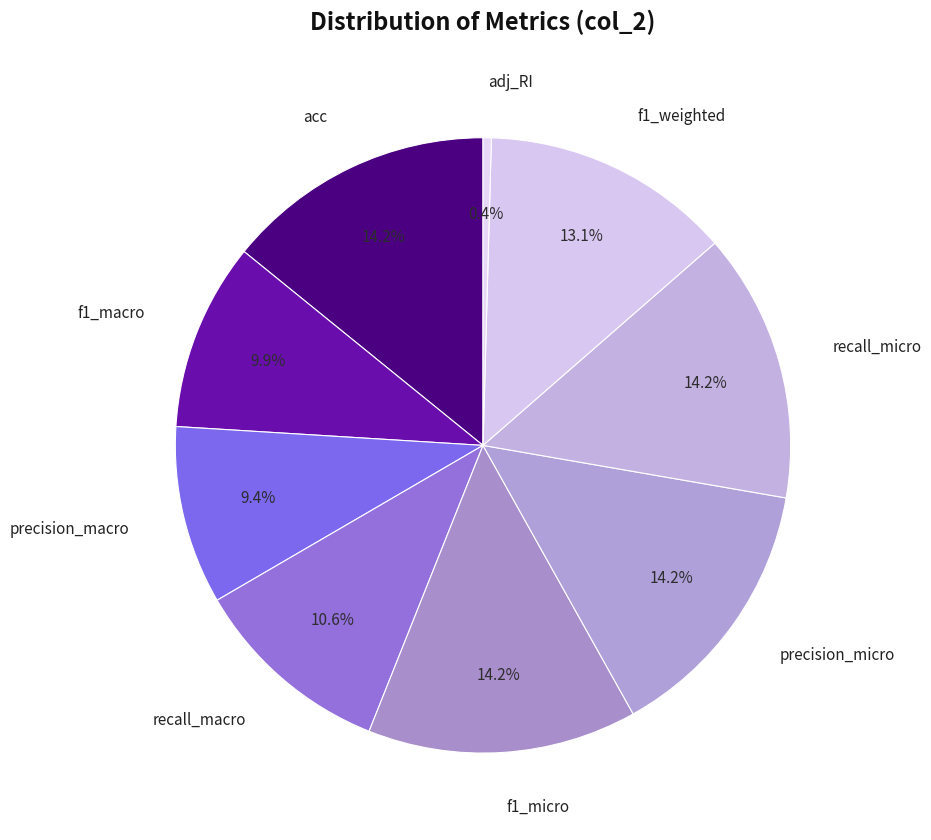

Is f1_macro the majority of the pie?

No